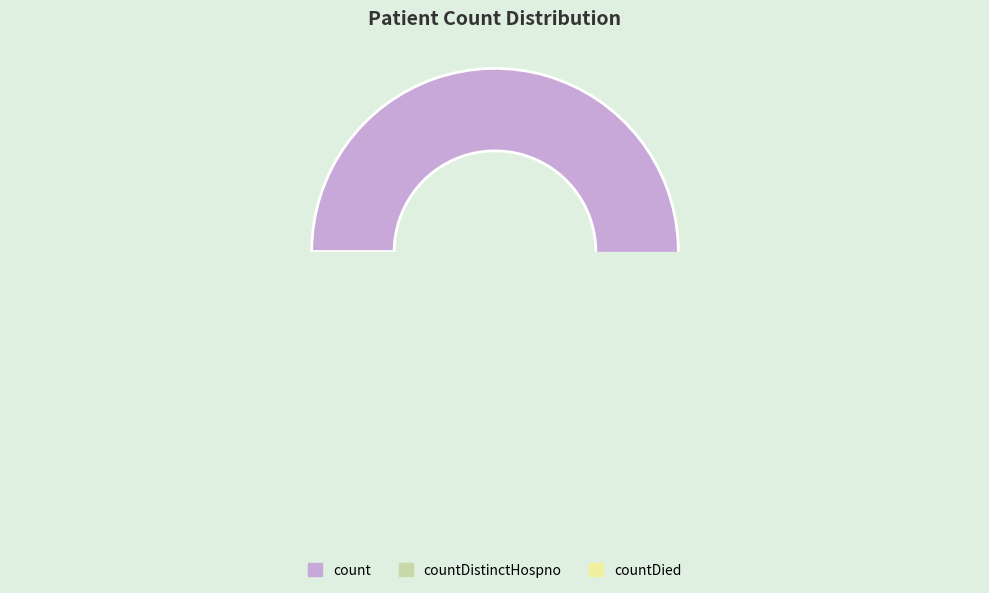

Which category has the biggest portion of the pie?

count